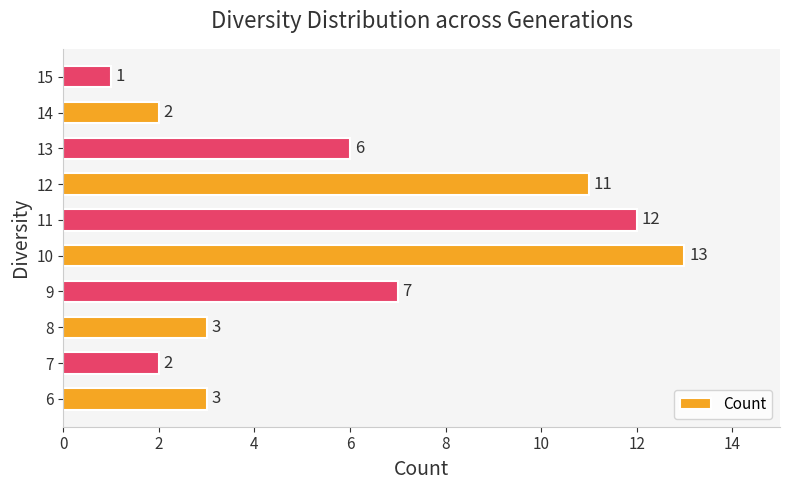

What is the sum of all values?

60